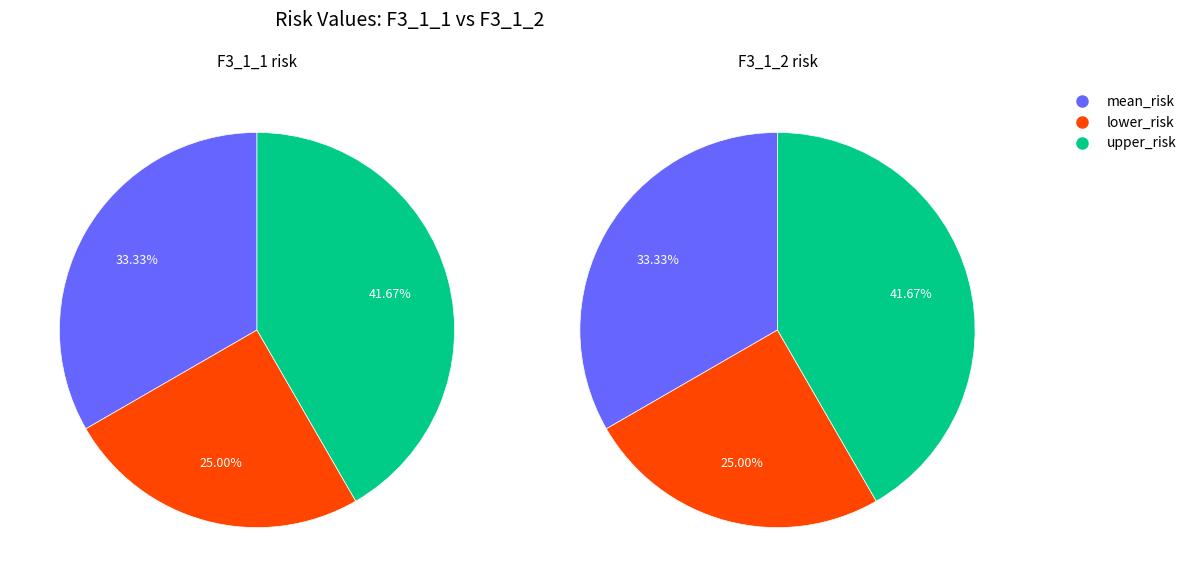

Rank the series by their maximum value, from lowest to highest.

F3_1_1, F3_1_2